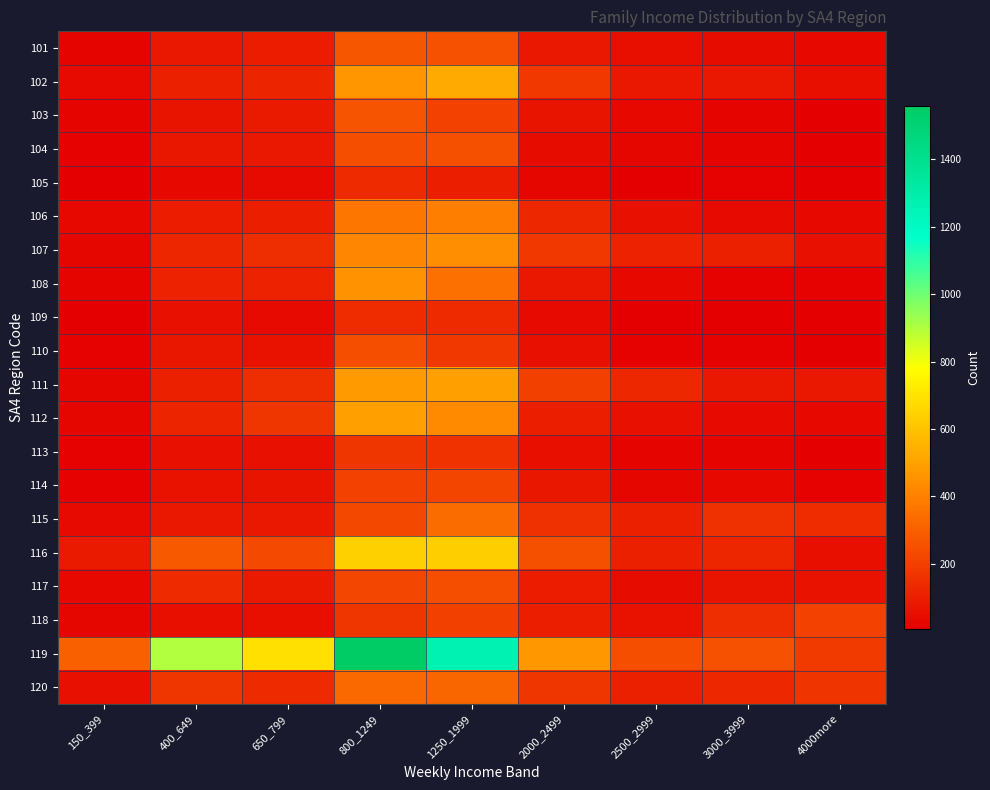

What is the total value across all series at 4000more?

1171